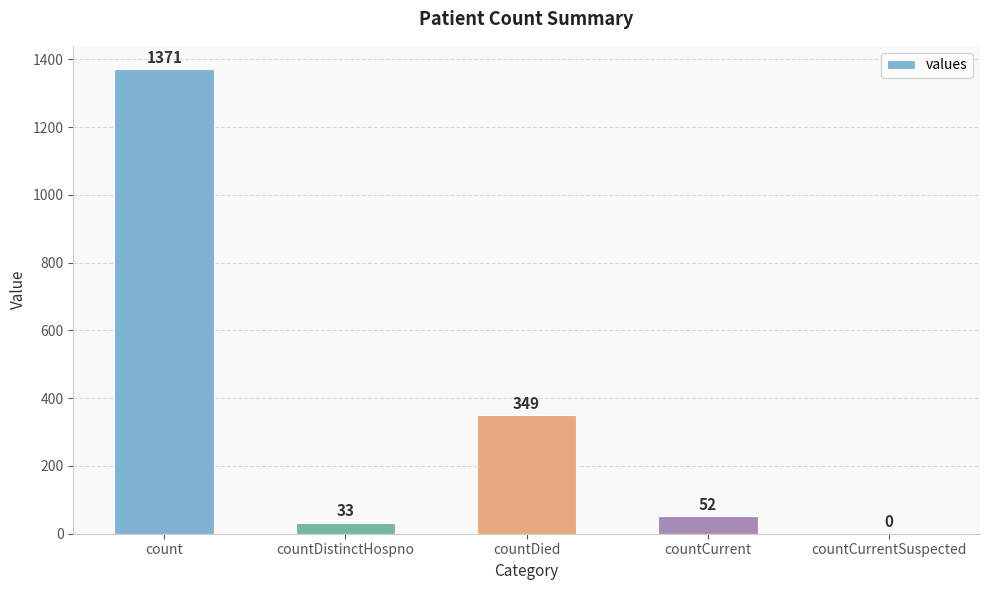

Where is the data nearest to the value 685?

countDied